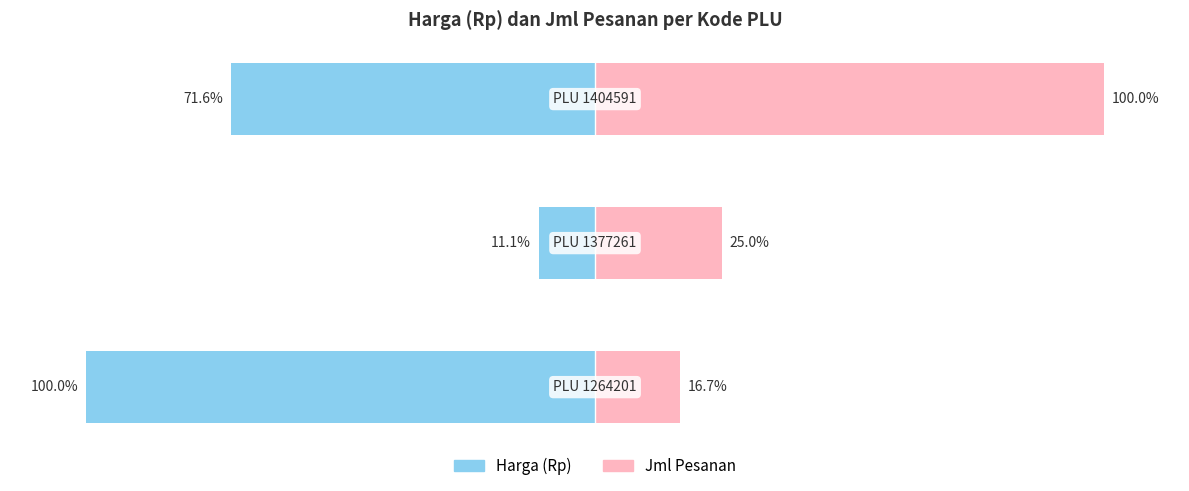

What is the difference between the Harga (Rp) values at 2 and 1?

60.5